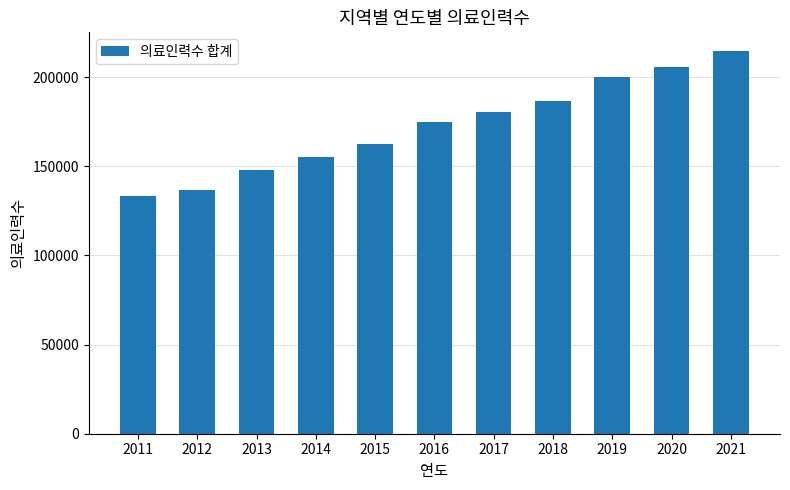

Rank the categories by value from lowest to highest.

2011, 2012, 2013, 2014, 2015, 2016, 2017, 2018, 2019, 2020, 2021